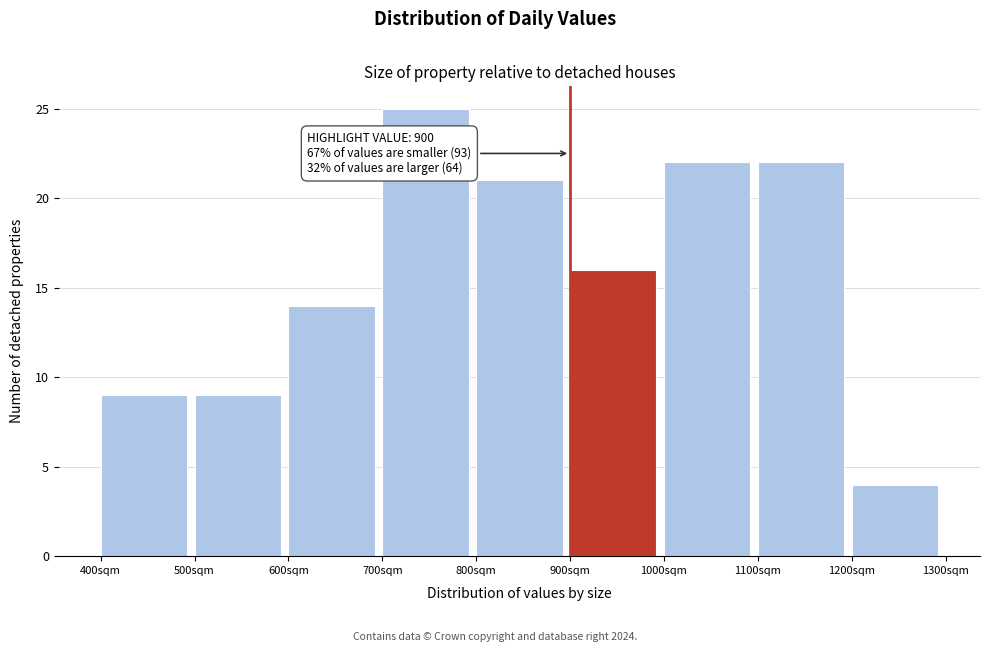

Which range on the x-axis has the tallest bar?

700 to 800